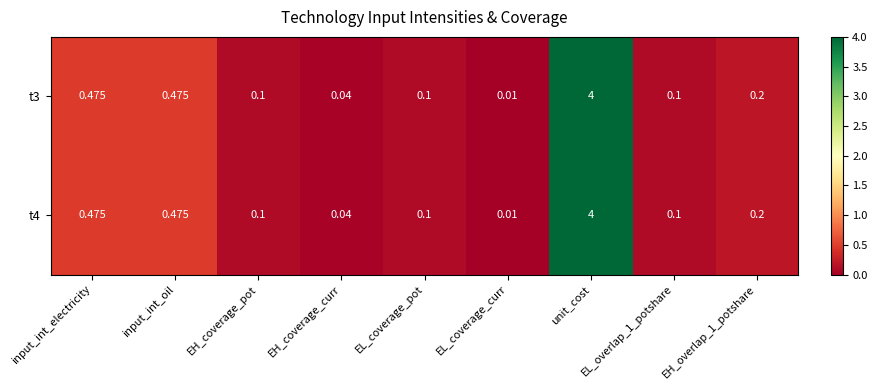

Is the value of t4 at EH_overlap_1_potshare greater than the value of t3 at input_int_oil?

No